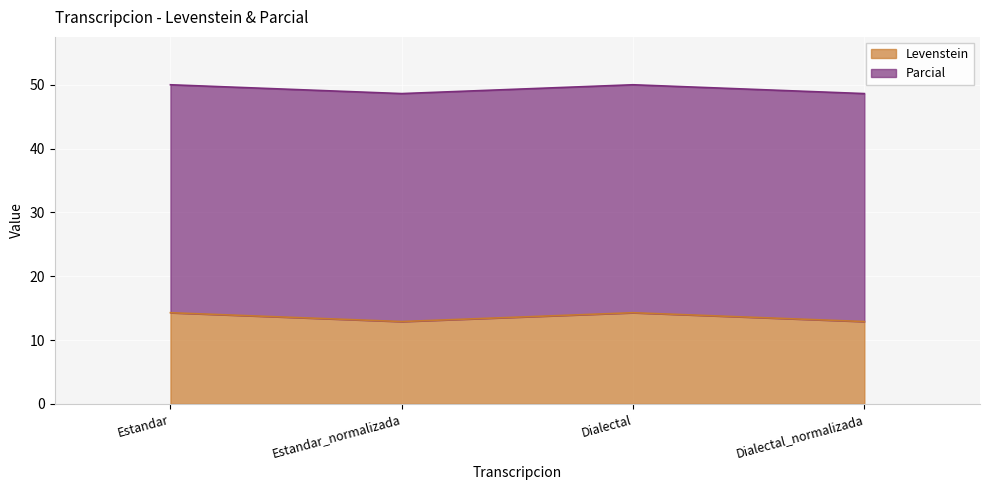

Is it true that the value at Dialectal_normalizada is 12.9?

True